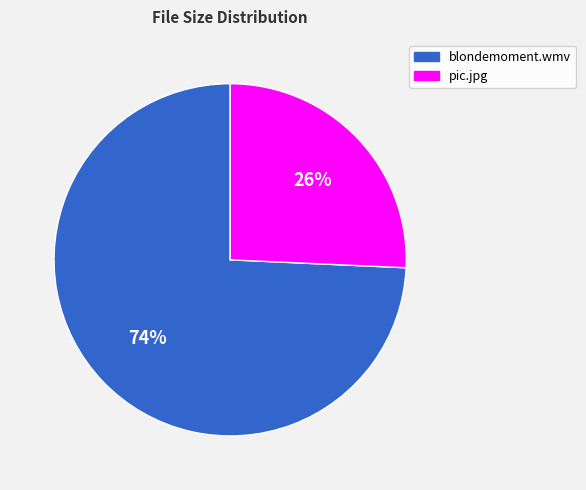

Count the number of slices in the pie.

2